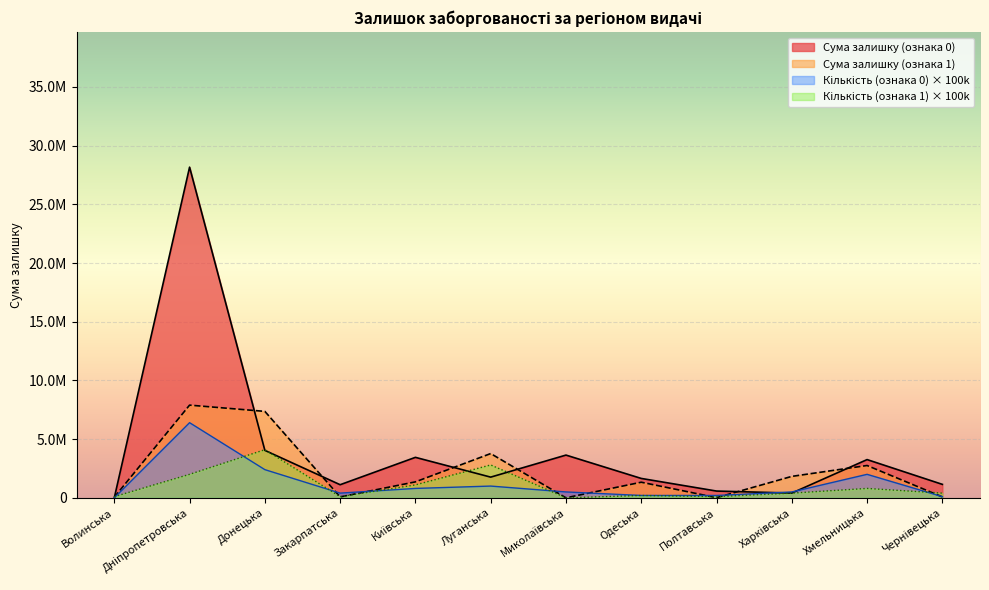

What is the value of the Sum_0 point at the 4th from the left?

1115514.0